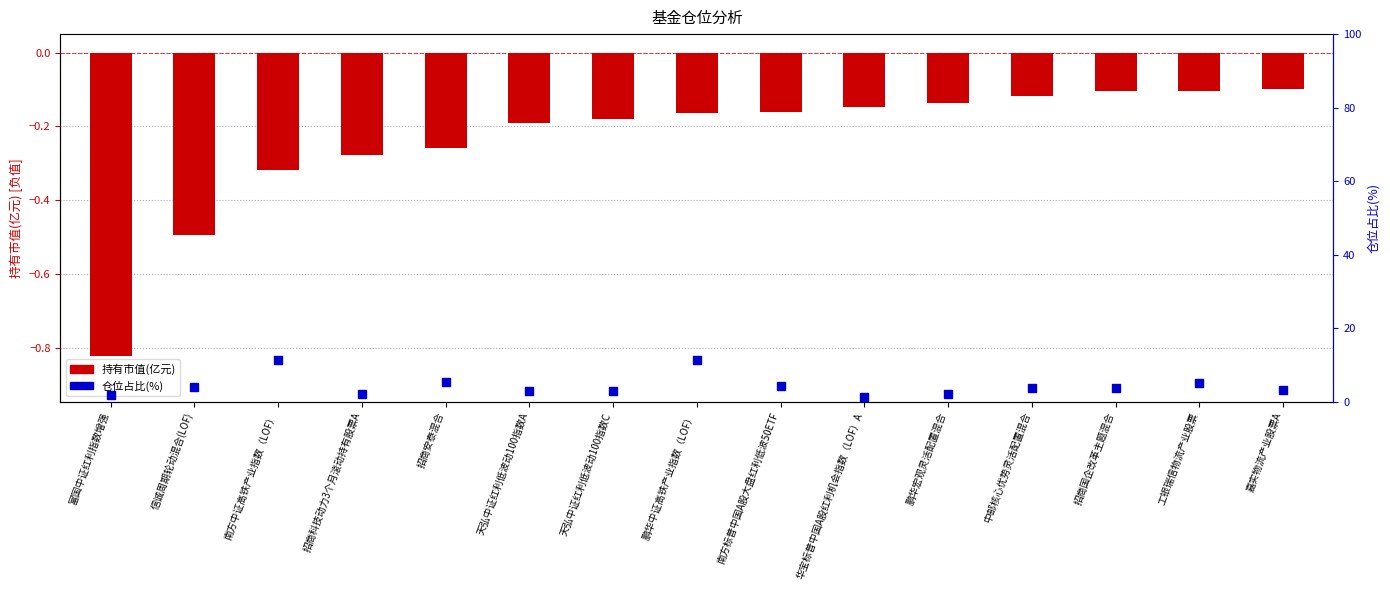

Is the value of 持有市值(亿元) at 中邮核心优势灵活配置混合 greater than the value of 仓位占比(%) at 招商科技动力3个月滚动持有股票A?

No